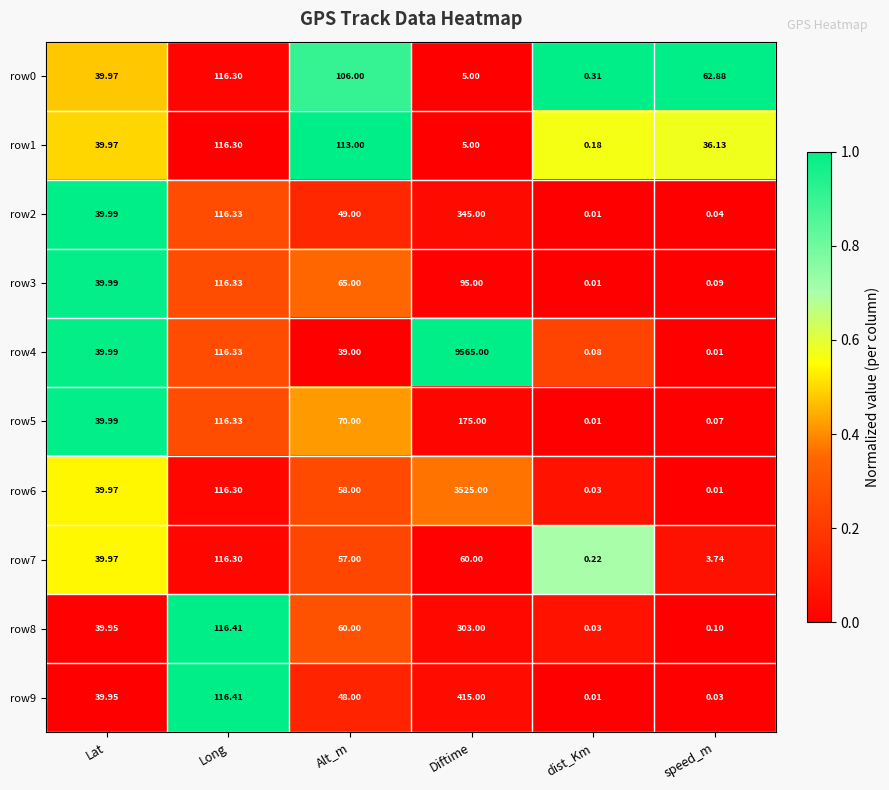

Which category has the highest value across all series?

Diftime